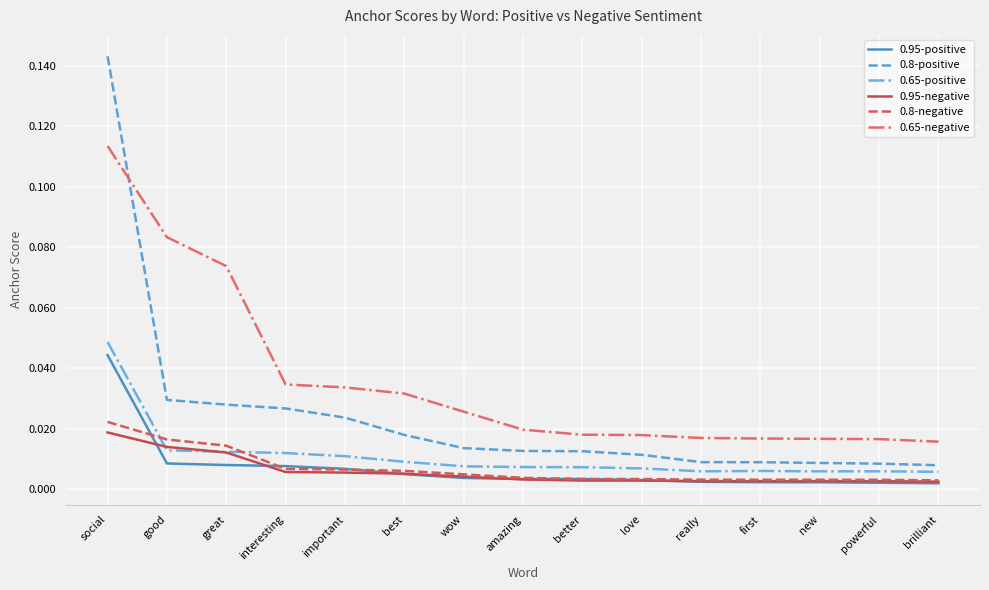

True or false: 0.65-negative and 0.65-positive cross at least once.

False